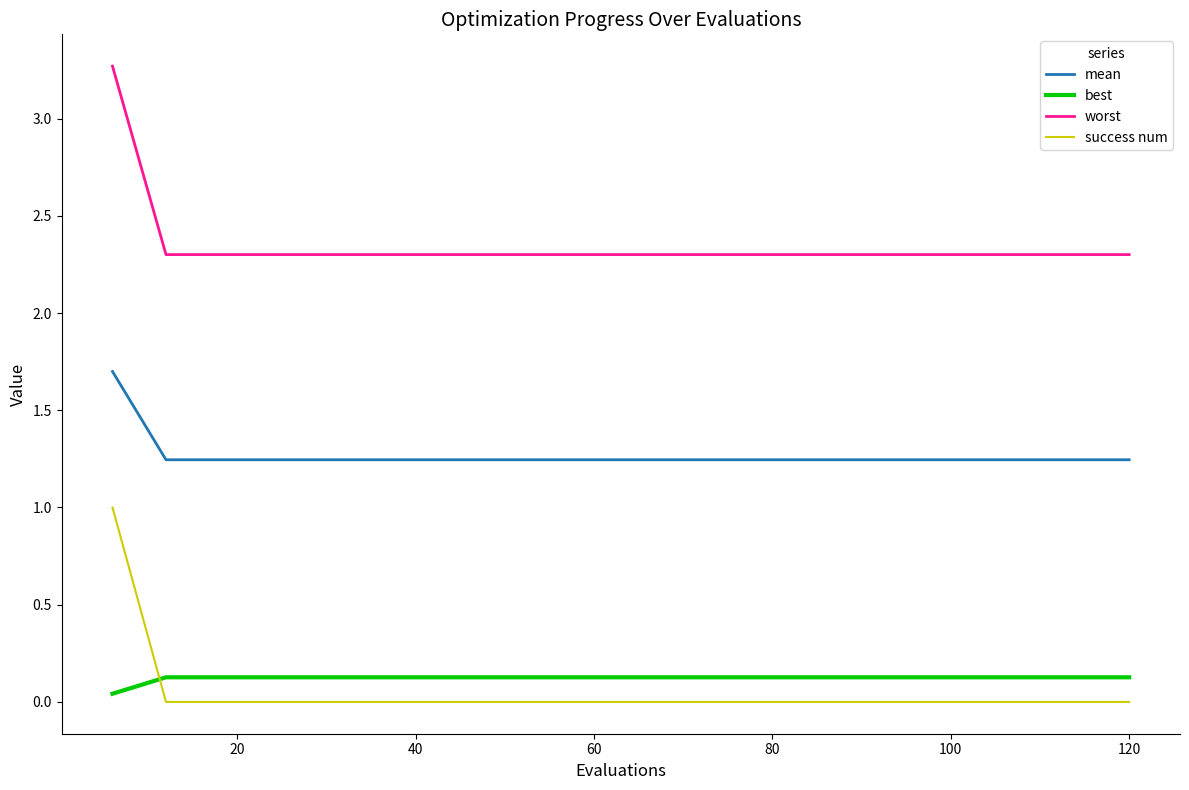

Rank the series by their maximum value, from lowest to highest.

best, success num, mean, worst